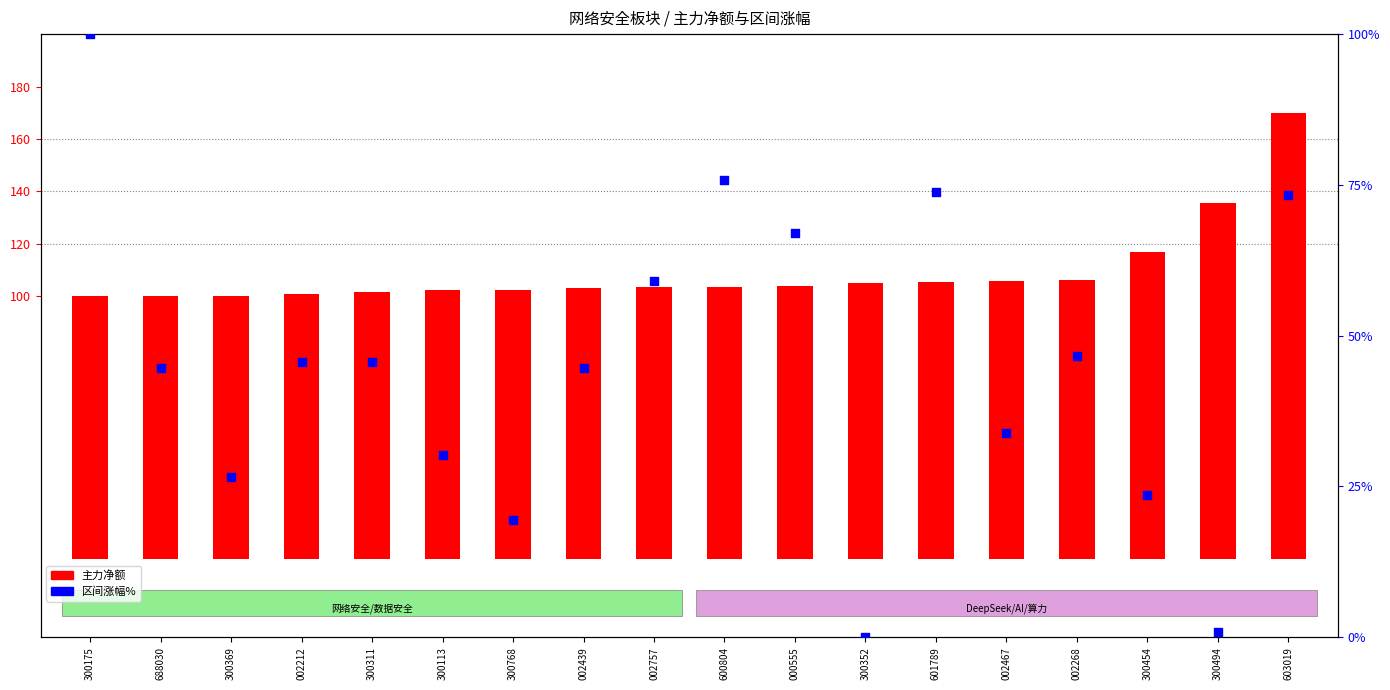

At which category is the sum across all series the highest?

603019